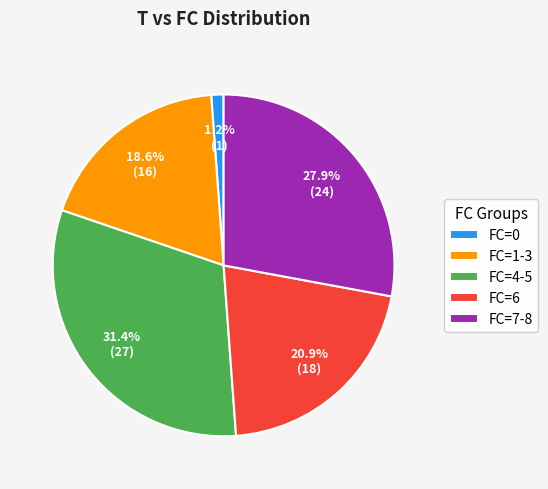

Between FC=0 and FC=1-3, which is larger?

FC=1-3